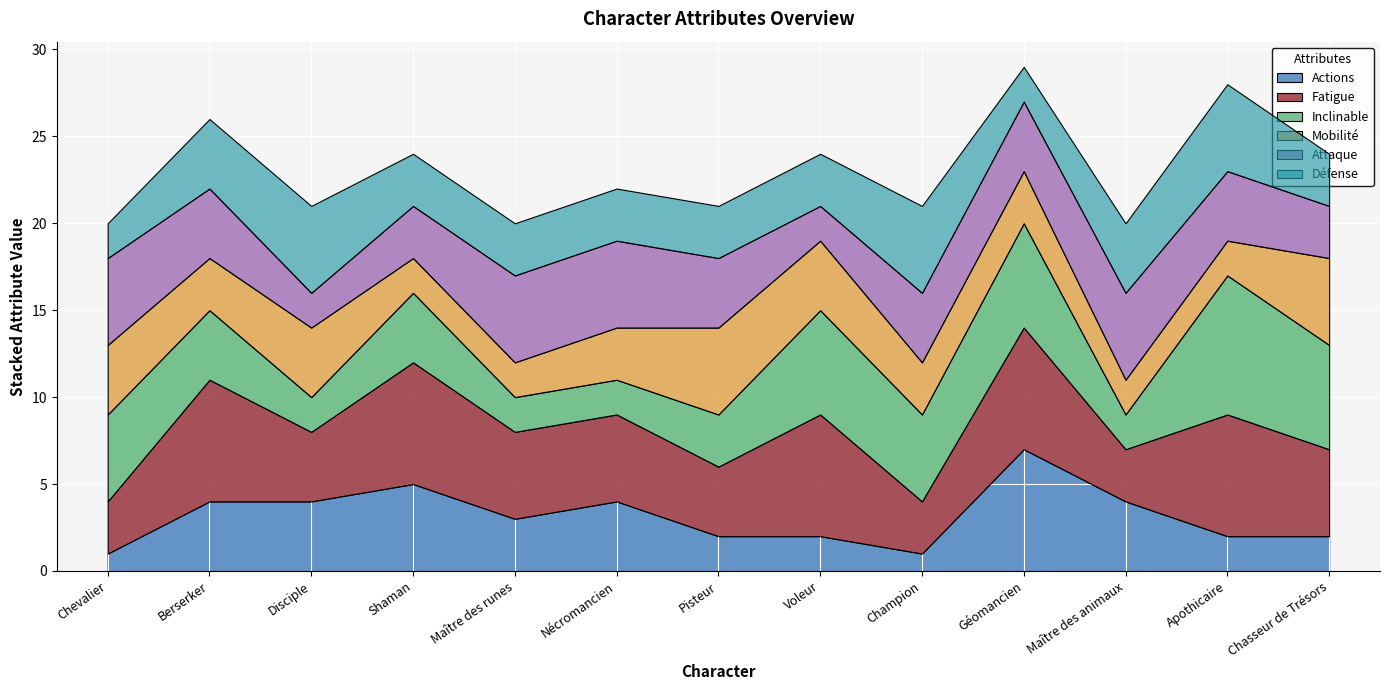

What is the smallest value displayed?

1